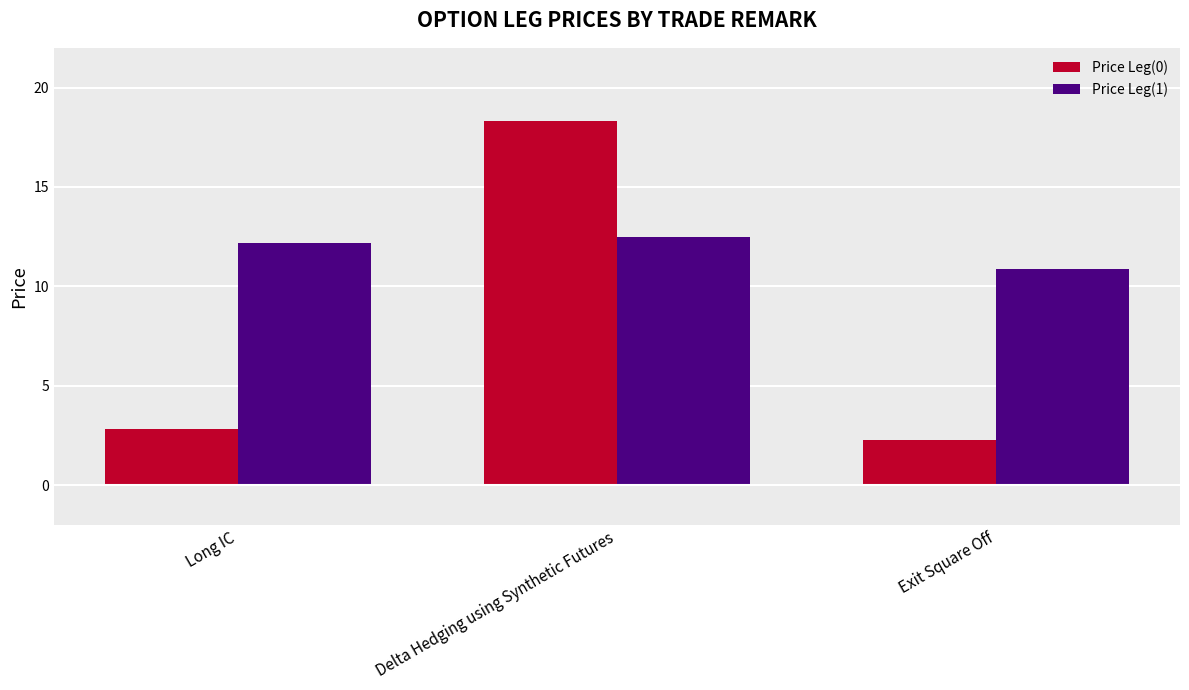

Rank the series by their average value, from highest to lowest.

Price Leg(1), Price Leg(0)